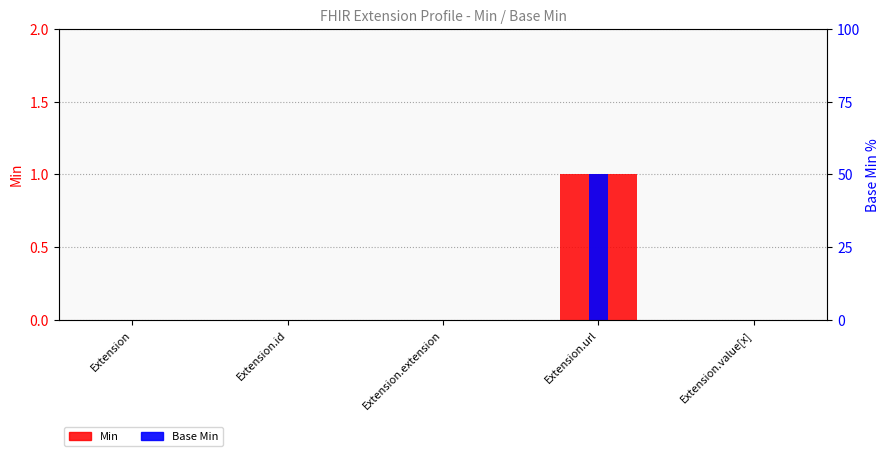

The Min series shows 1 at Extension.url. True or false?

False